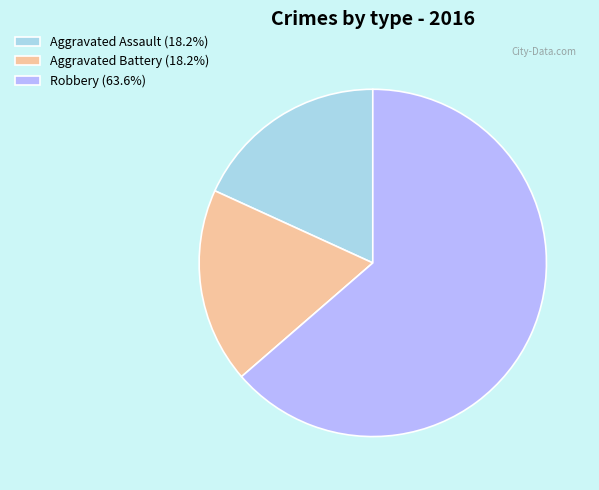

Combined, do Robbery (63.6%) and Aggravated Assault (18.2%) account for over 50%?

Yes